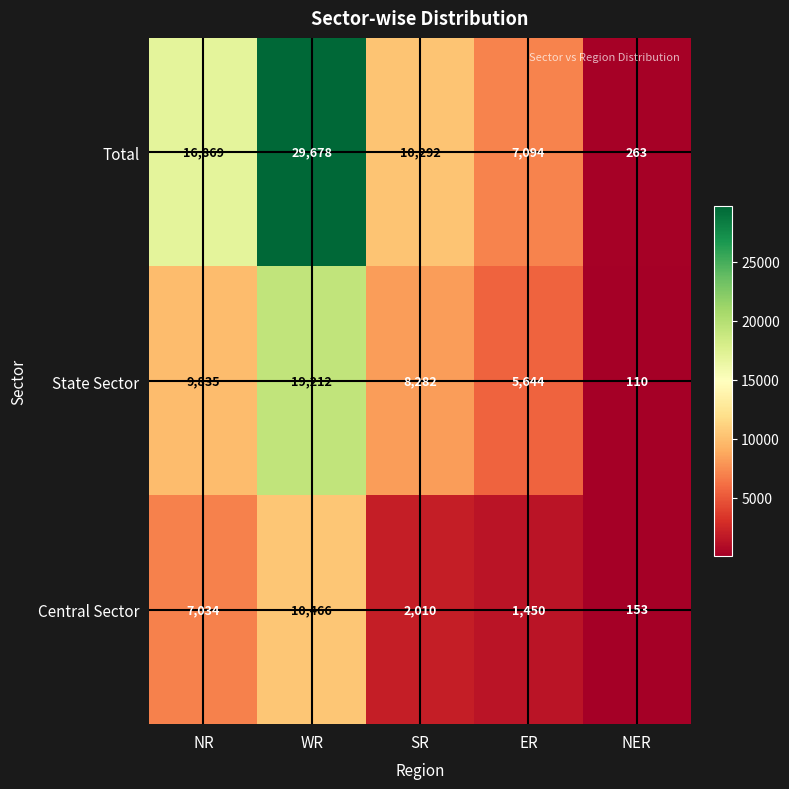

Between WR and NER, which series saw the biggest shift?

Total